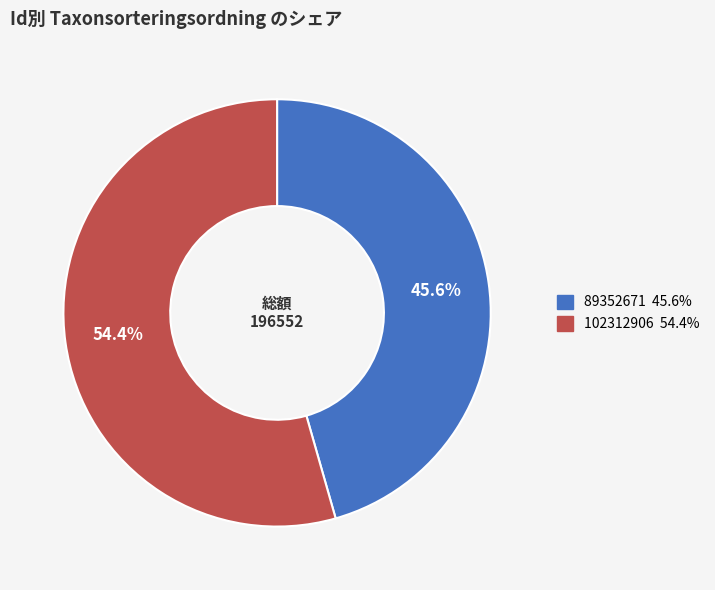

To the nearest percent, what is the difference between the 102312906 and 89352671 slice percentages?

9%